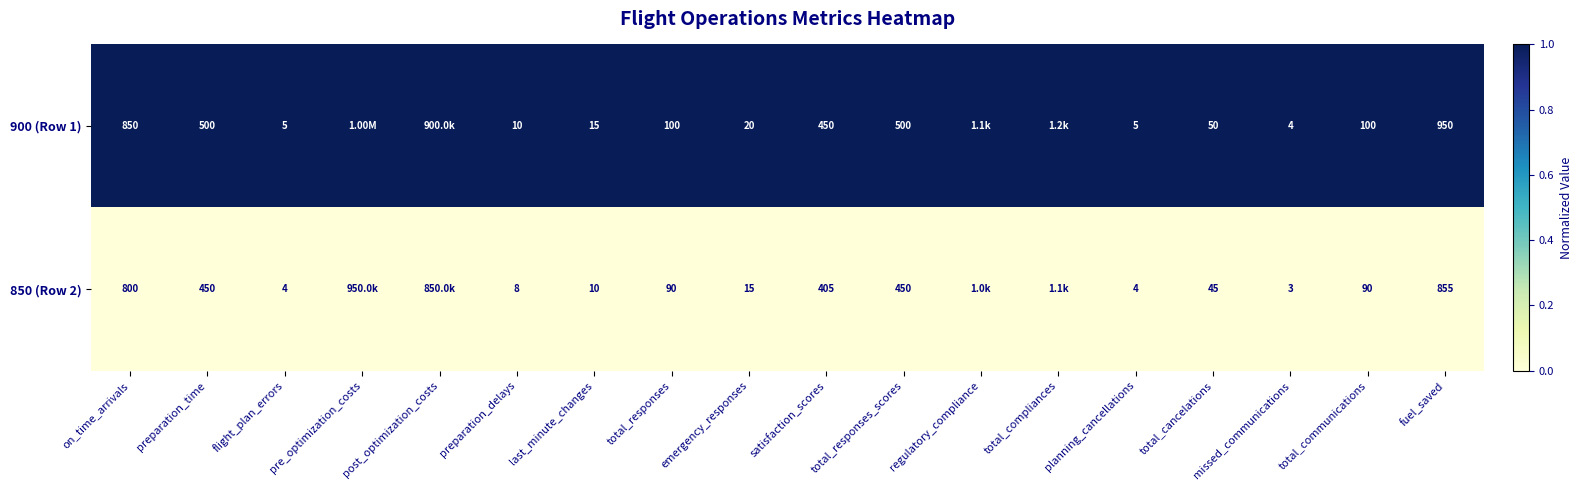

At fuel_saved, list the series in order from smallest to largest.

850 (Row 2), 900 (Row 1)